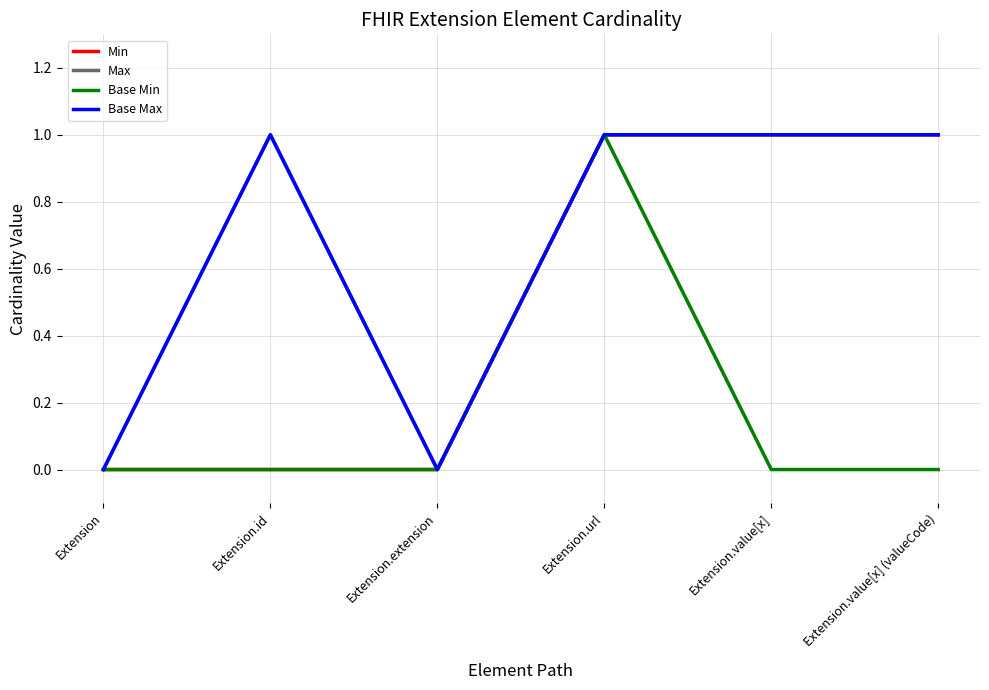

What is the sum of the Min values at Extension.value[x] and Extension?

1